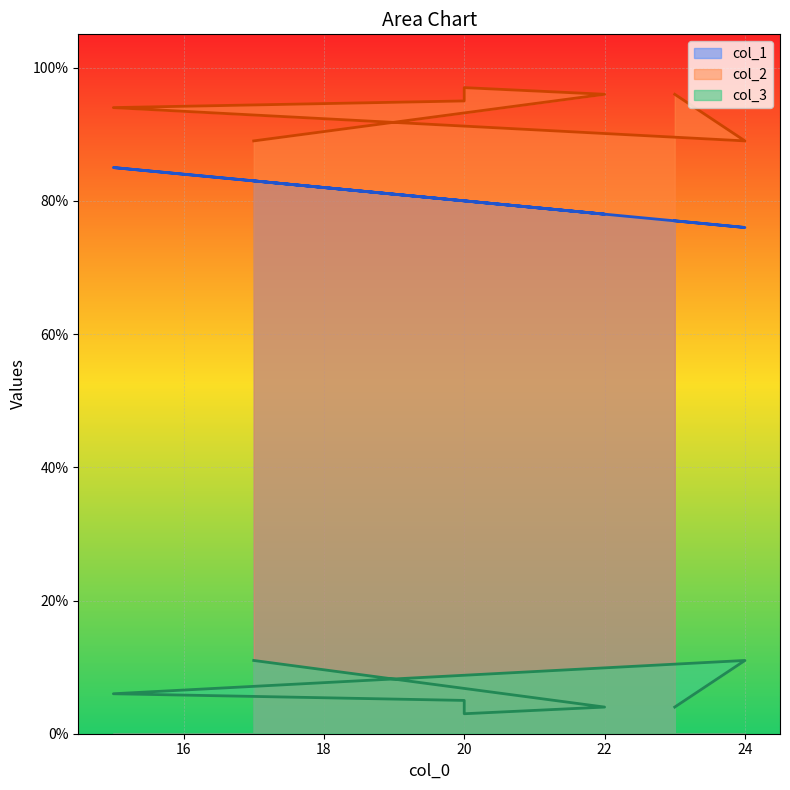

What are all the series names shown in the legend?

col_1, col_2, col_3